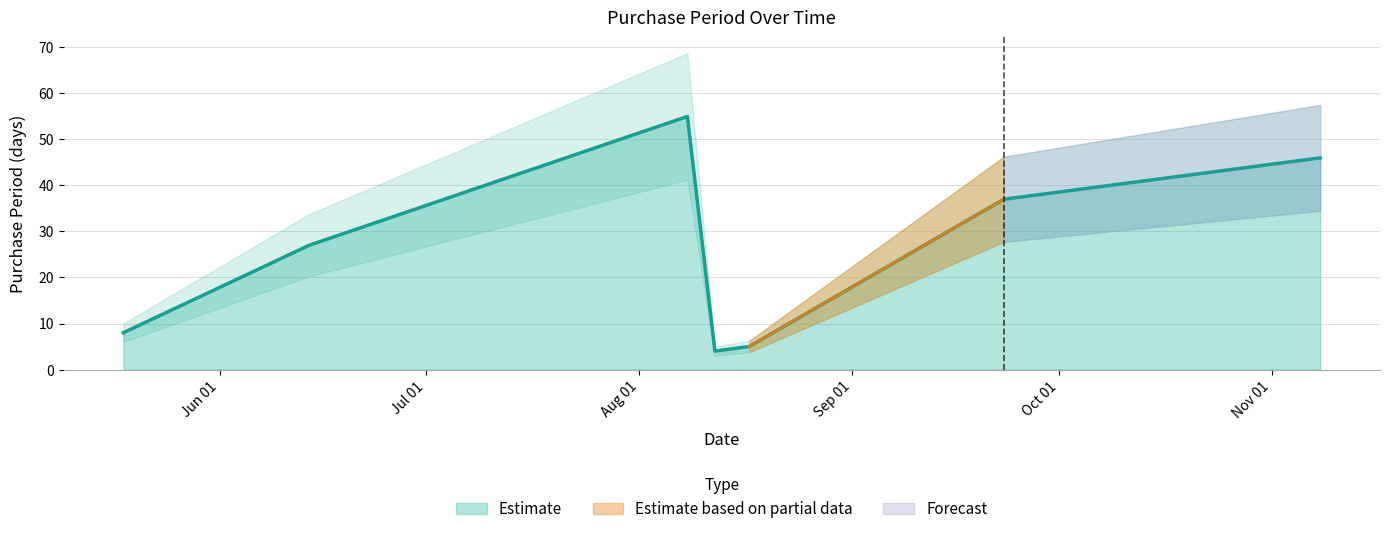

What is the change in value from 2016-05-18 to 2016-06-14?

+19